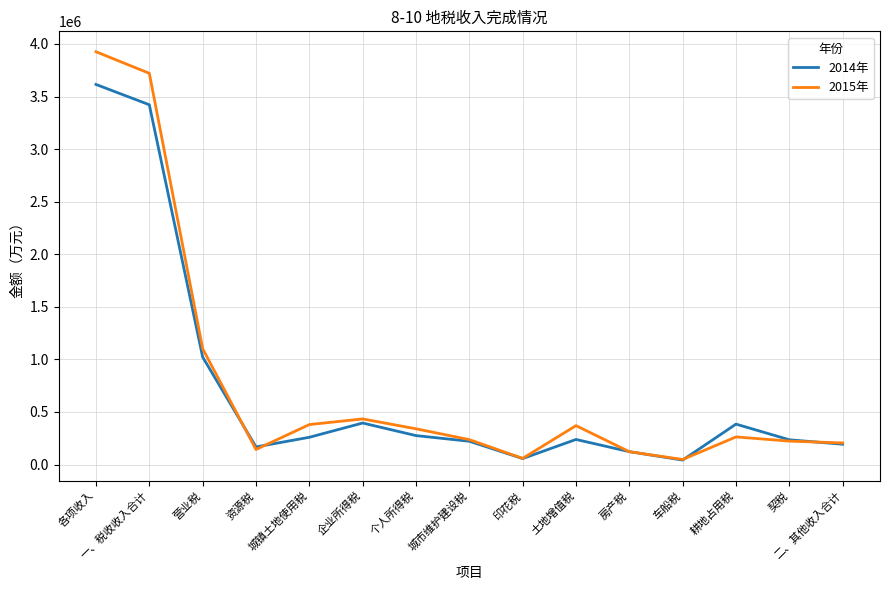

List the series in order of their overall mean, highest first.

2015年, 2014年